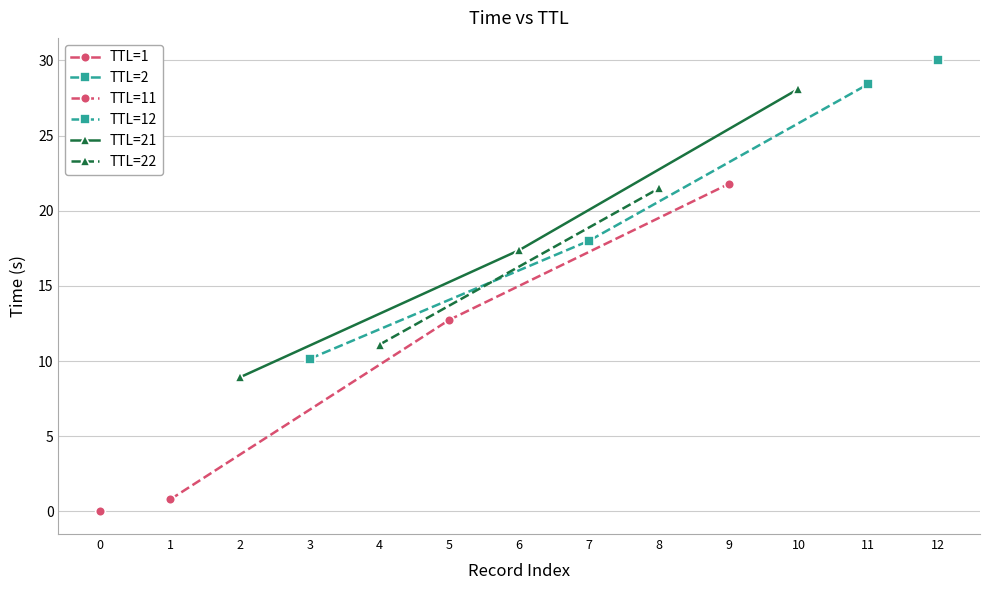

What is the value of the TTL=11 point at the 2nd from the left?

12.8